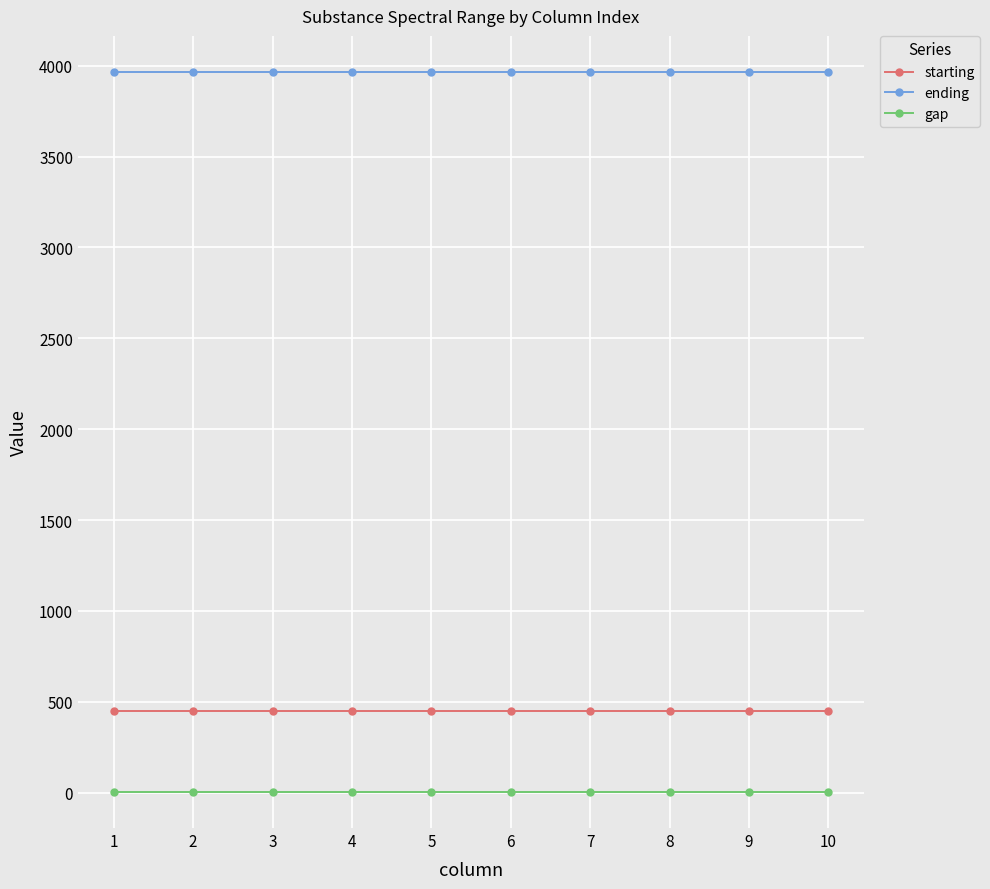

List the series in order of their peak value, highest first.

ending, starting, gap